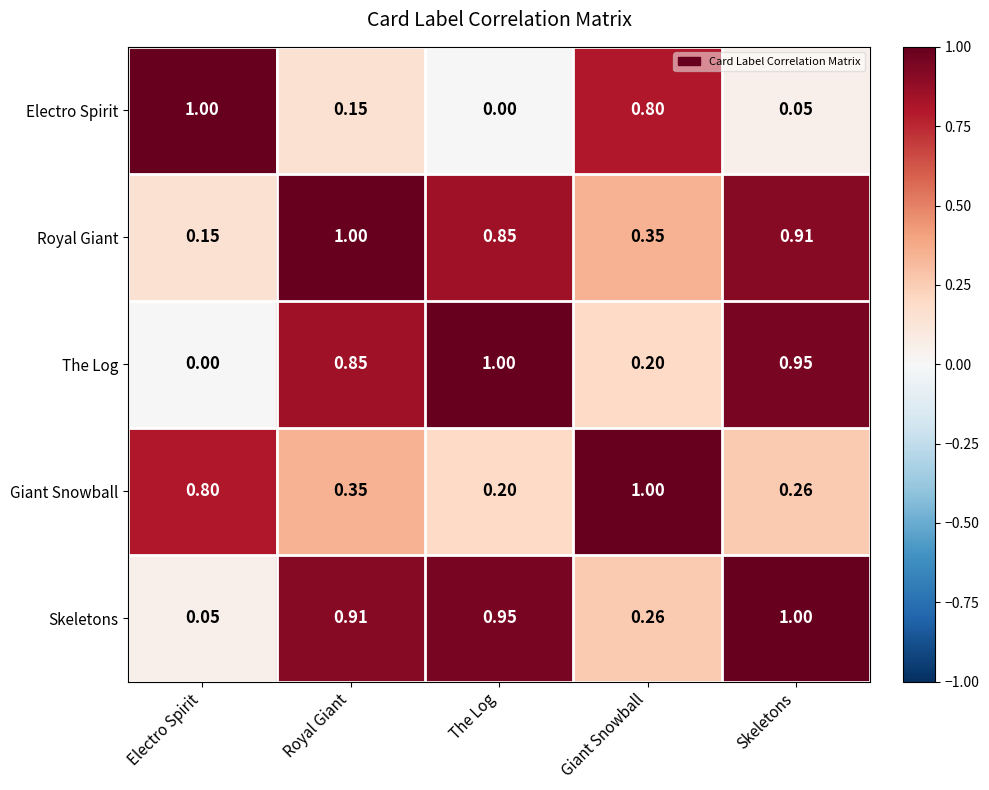

At which label does Giant Snowball reach its peak?

Giant Snowball